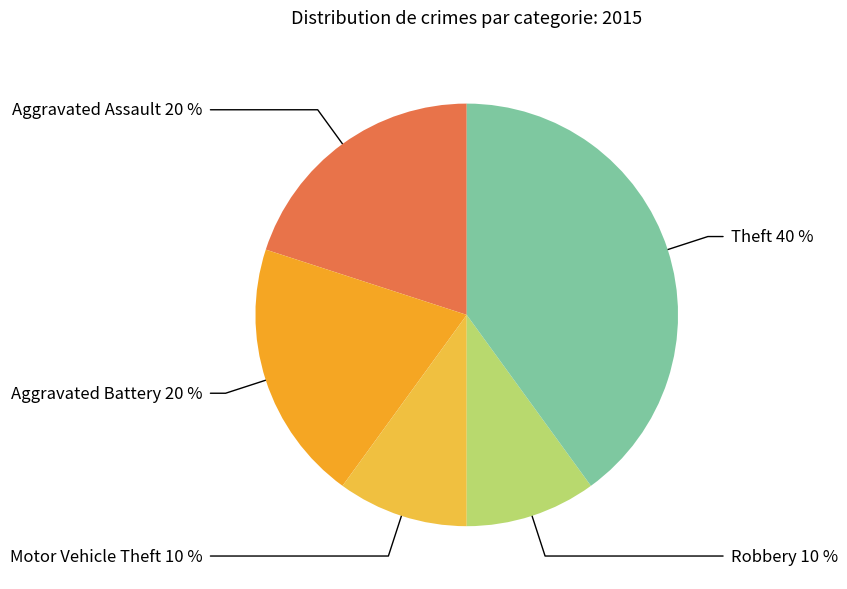

The Aggravated Assault slice represents 20% of the pie. True or false?

True